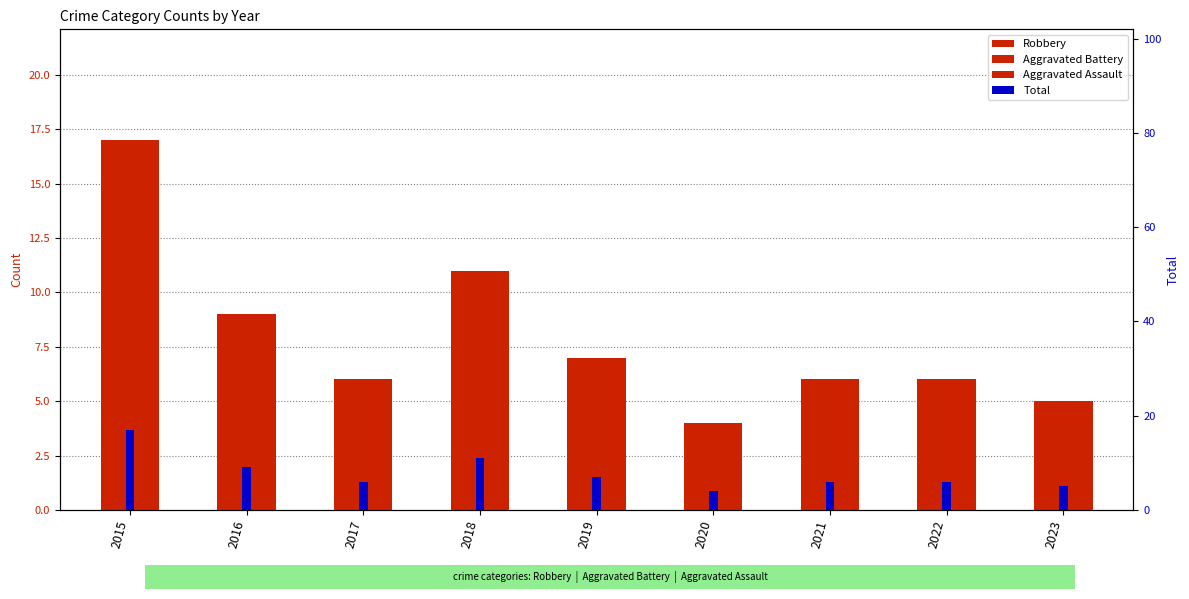

The value of Aggravated Battery at 2021 is 1. True or false?

True